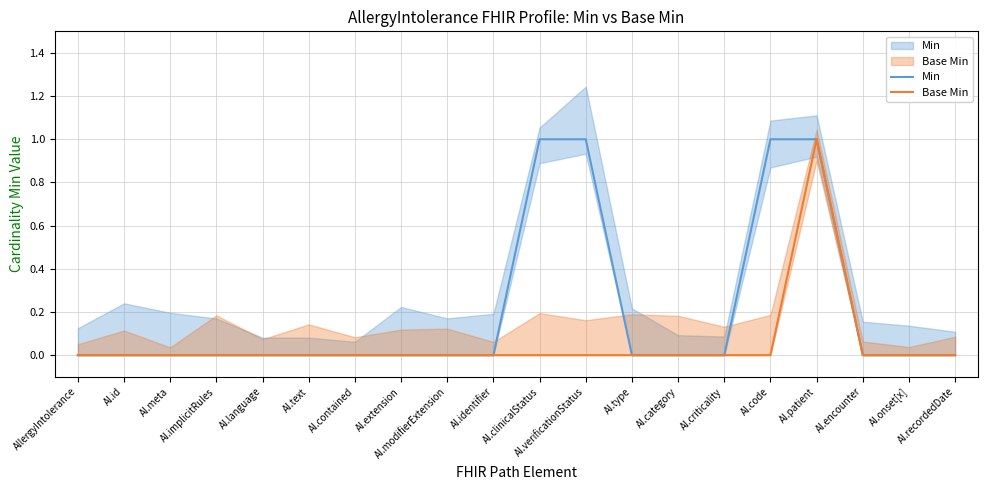

Which label corresponds to the smallest value in the chart?

AllergyIntolerance